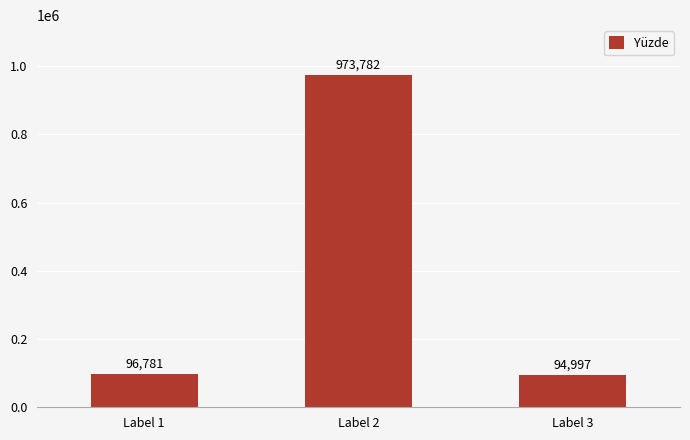

Rank the categories by value from highest to lowest.

Label 2, Label 1, Label 3